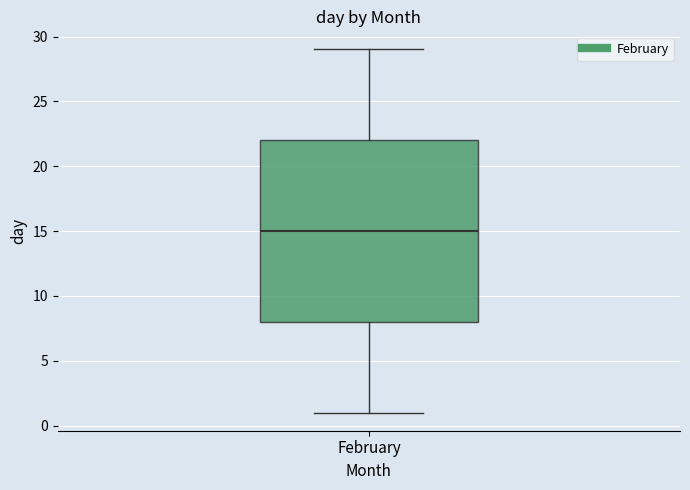

Read this box plot against the y-axis: the position of the median line, the range covered by the box, and the ends of both whiskers. The values are not printed on the chart, so give them approximately, as read against the axis.

median 15, box 8 to 22, whiskers 1 to 29